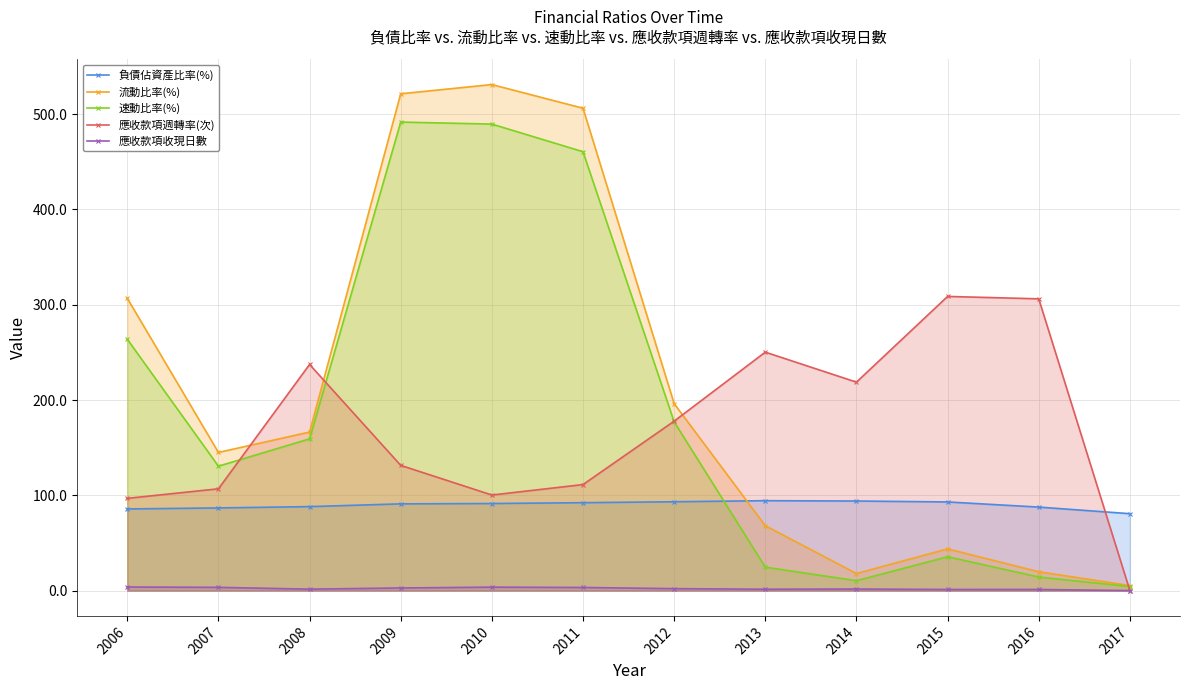

The 速動比率(%) series shows 489.6 at 2010. True or false?

True